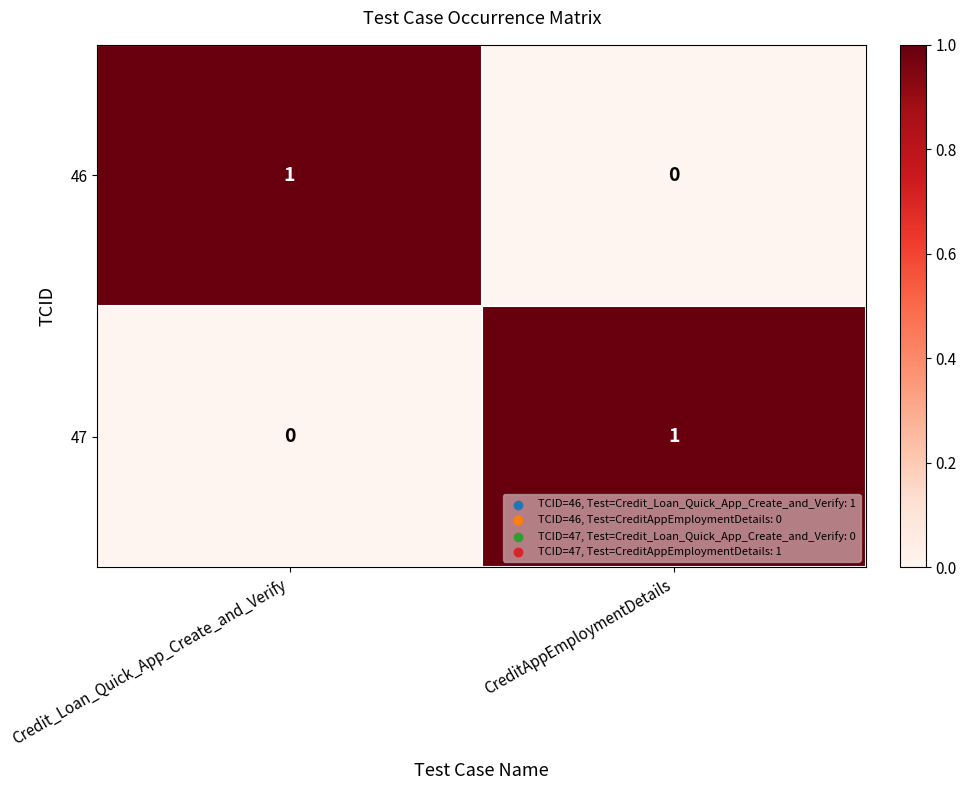

Is the value of 47 at Credit_Loan_Quick_App_Create_and_Verify greater than the value of 46 at Credit_Loan_Quick_App_Create_and_Verify?

No